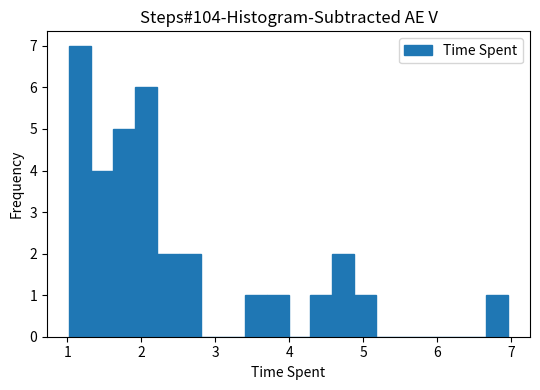

Read against the x-axis, roughly where is the centre of the tallest bar?

1.2